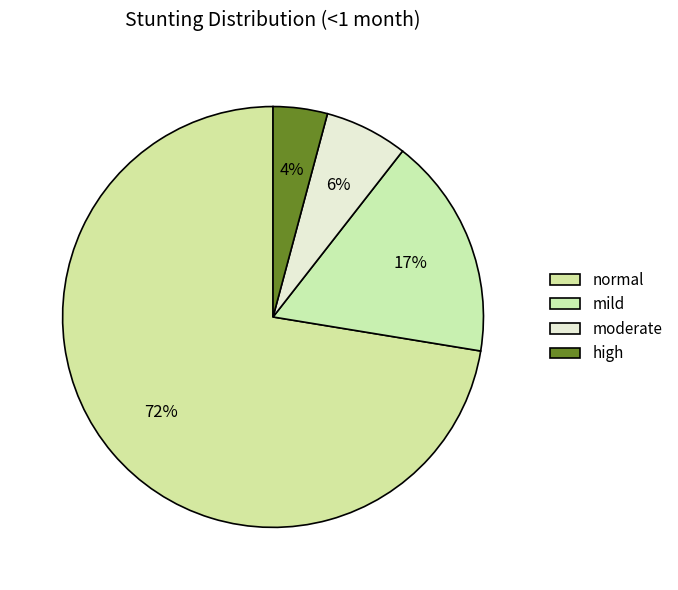

How many segments does this pie chart have?

4